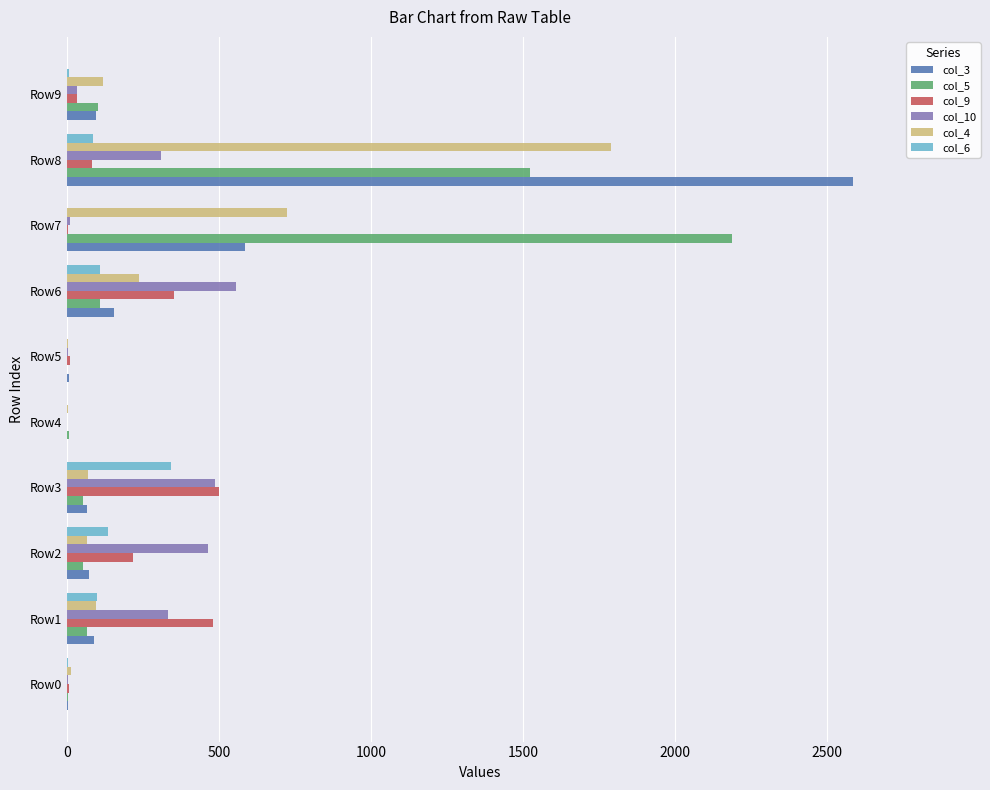

What is the greatest value displayed?

2587